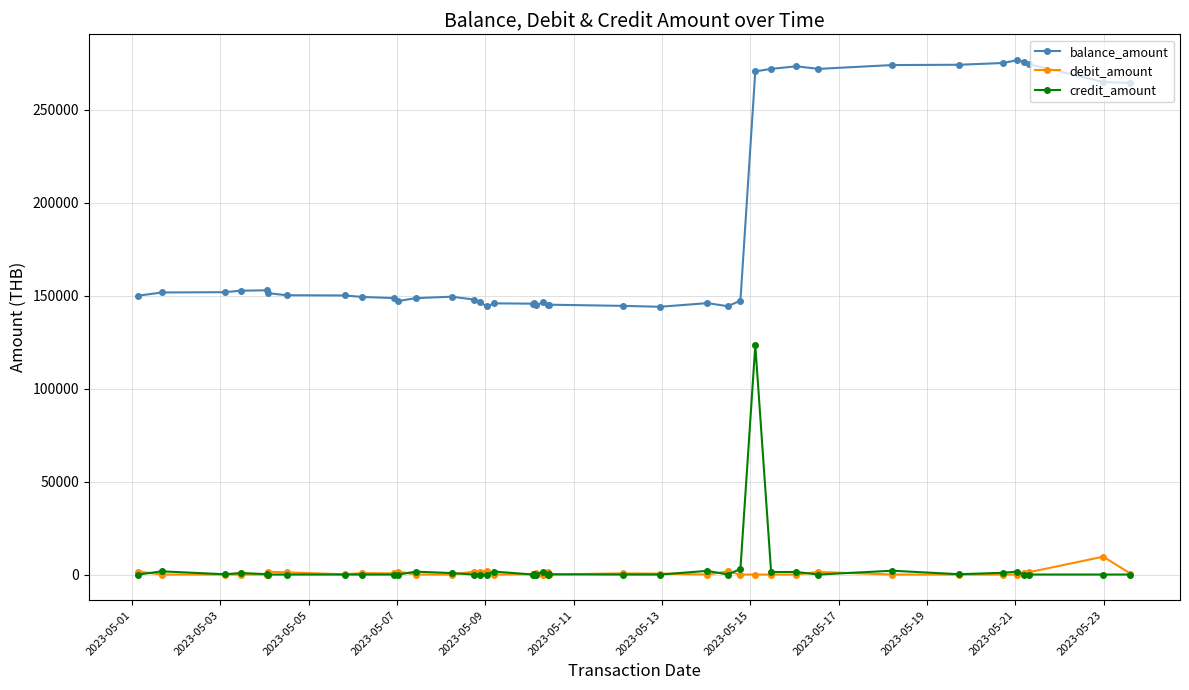

What is the maximum value for credit_amount?

123307.8